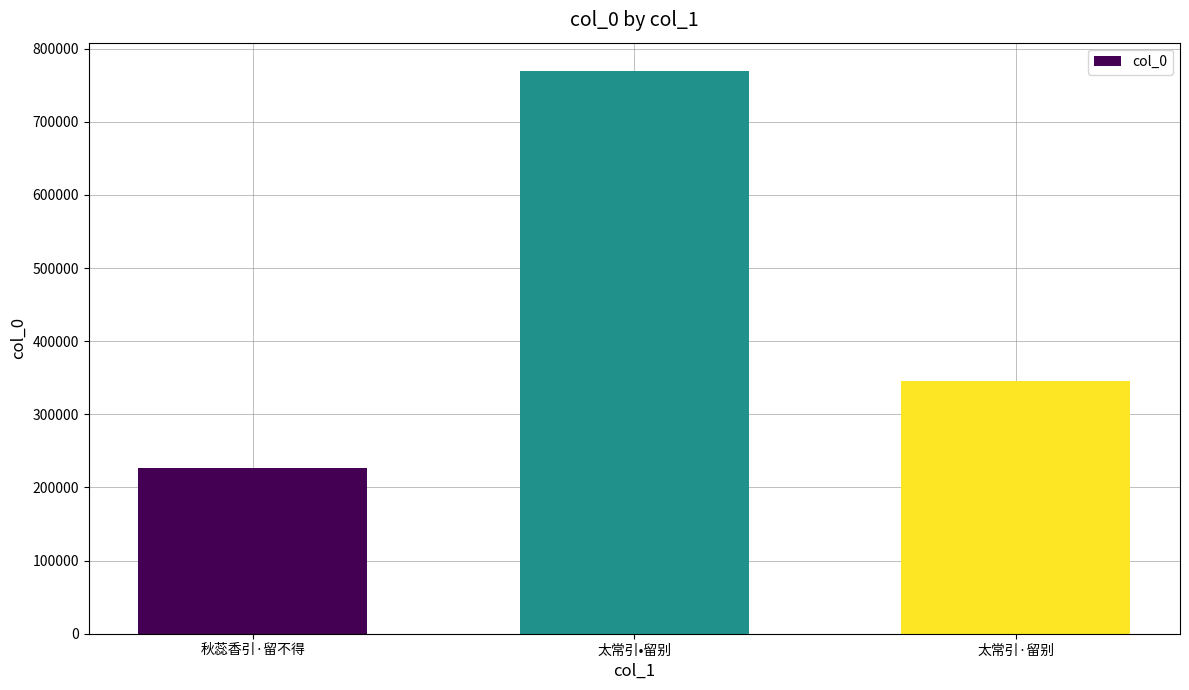

At which category does the chart reach its peak across all series?

太常引•留别